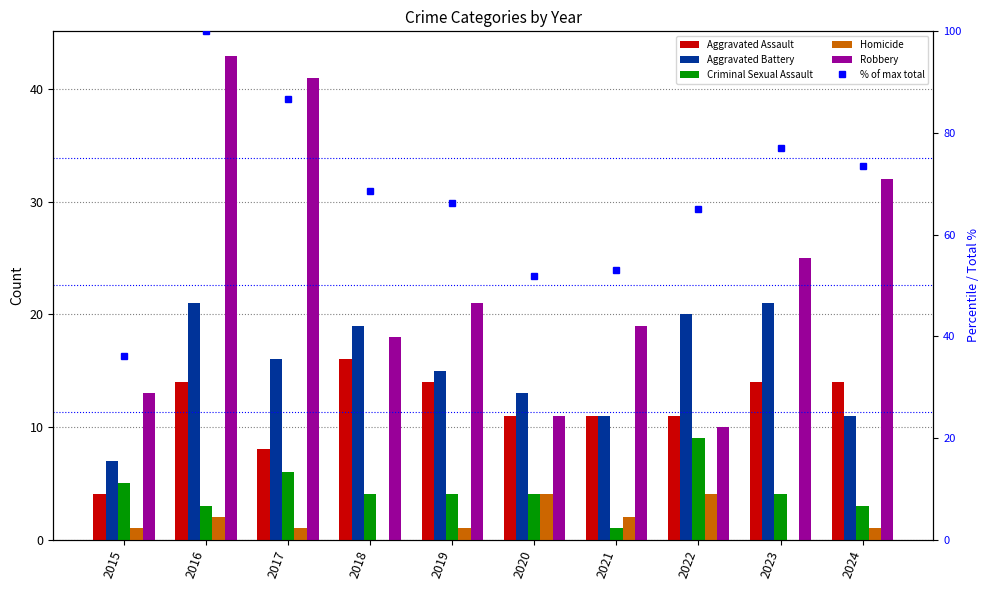

At 2016, list the series in order from largest to smallest.

% of max total, Robbery, Aggravated Battery, Aggravated Assault, Criminal Sexual Assault, Homicide